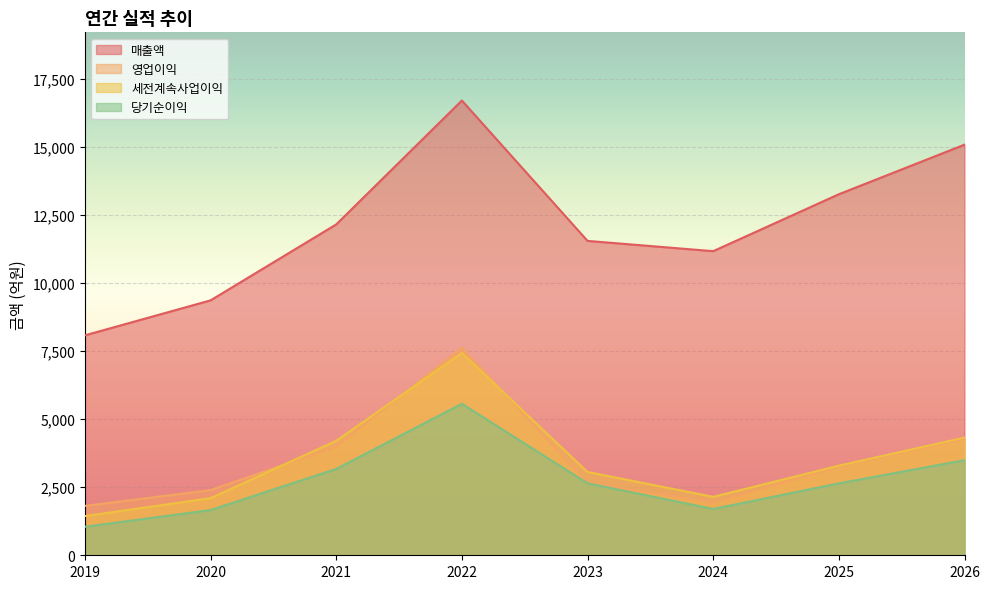

Is the value of 세전계속사업이익 at 2022 greater than the value of 영업이익 at 2026?

Yes